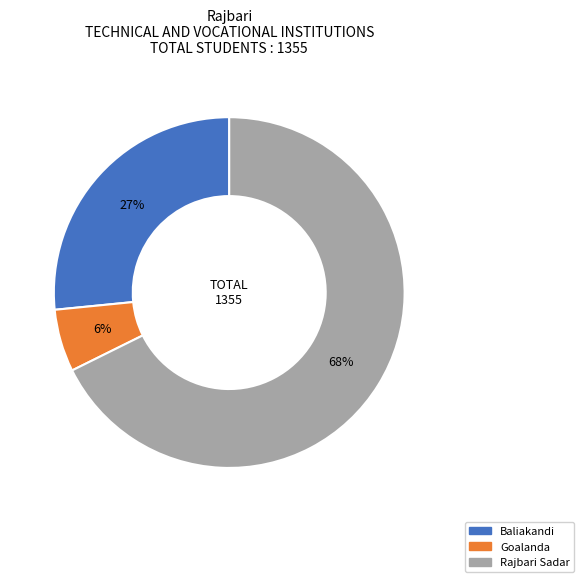

To the nearest percent, what percentage of the pie is Goalanda?

6%